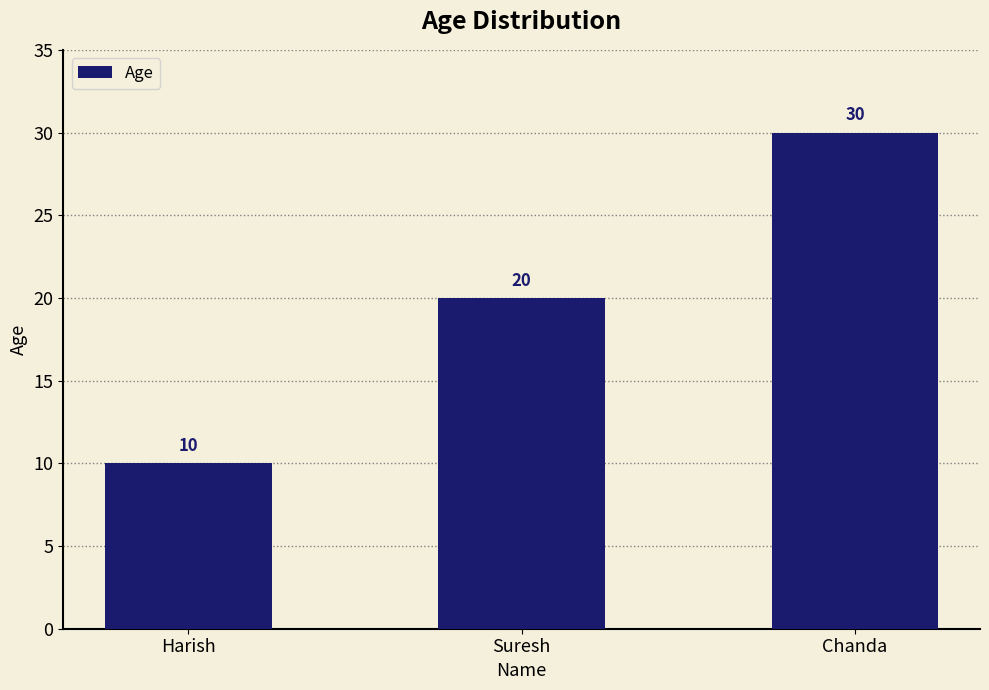

Rank the categories by value from lowest to highest.

Harish, Suresh, Chanda